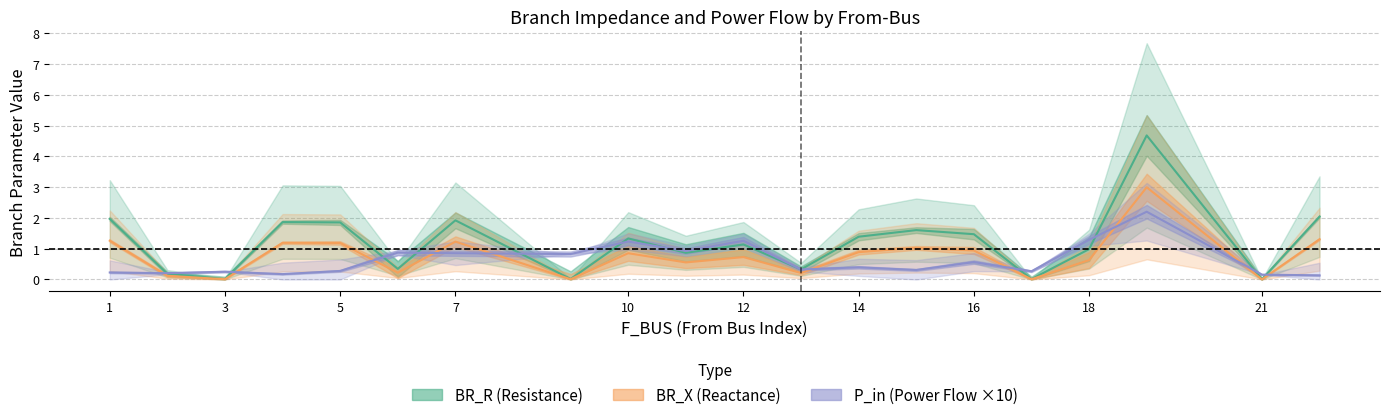

After their last crossing, which series has the higher values: P_in or BR_X?

BR_X